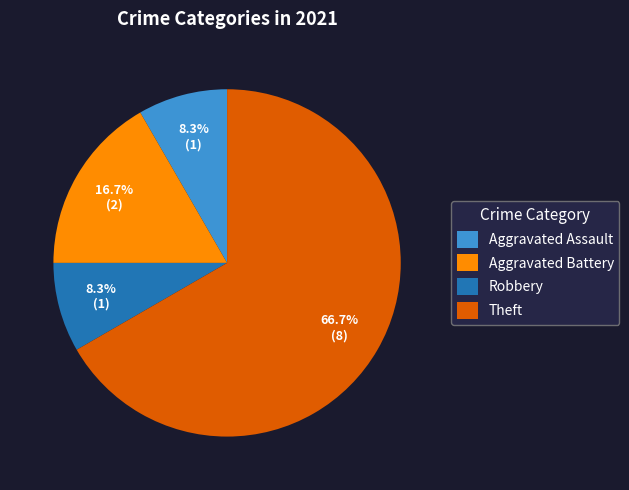

To the nearest percent, what is the average slice percentage?

25%